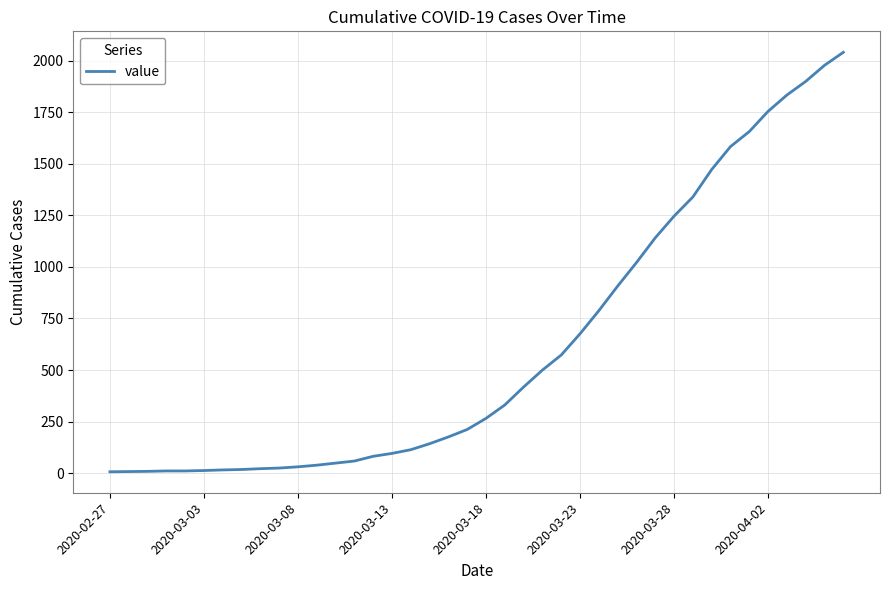

What is the minimum value shown in the chart?

7